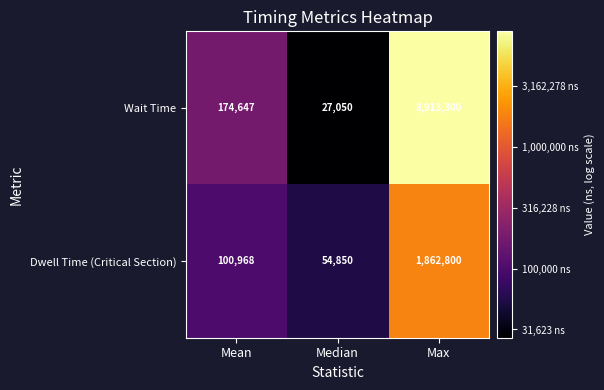

Reading left to right, extract all data points from this chart.

Wait Time: 174647	27050	8913300
Dwell Time (Critical Section): 100968	54850	1862800